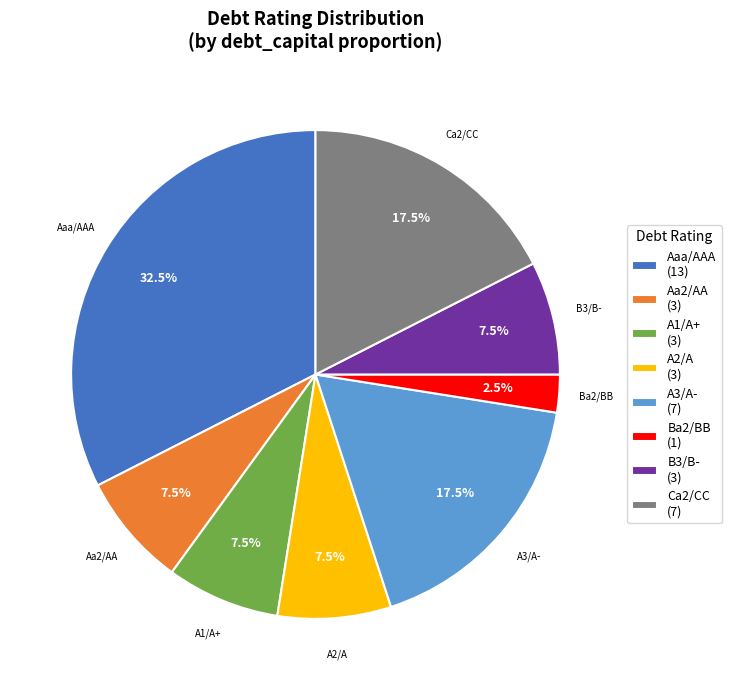

How much of the chart is everything except Ba2/BB (1)?

97.5%